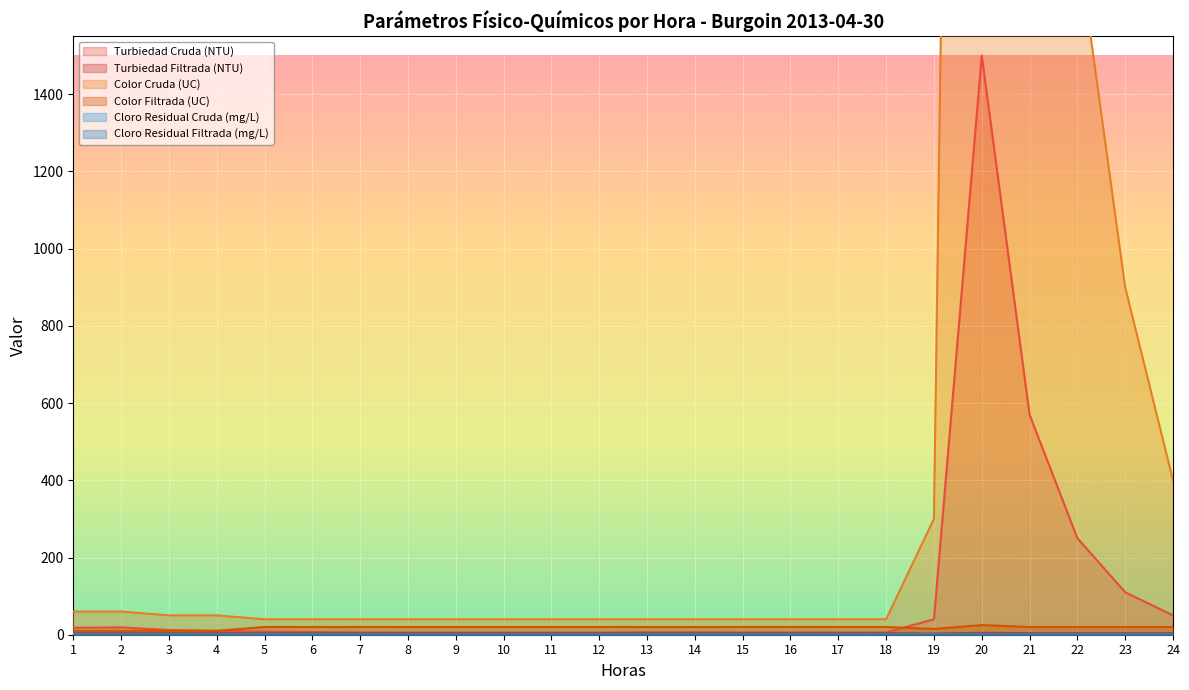

Does the chart display data point markers on the line(s)?

No